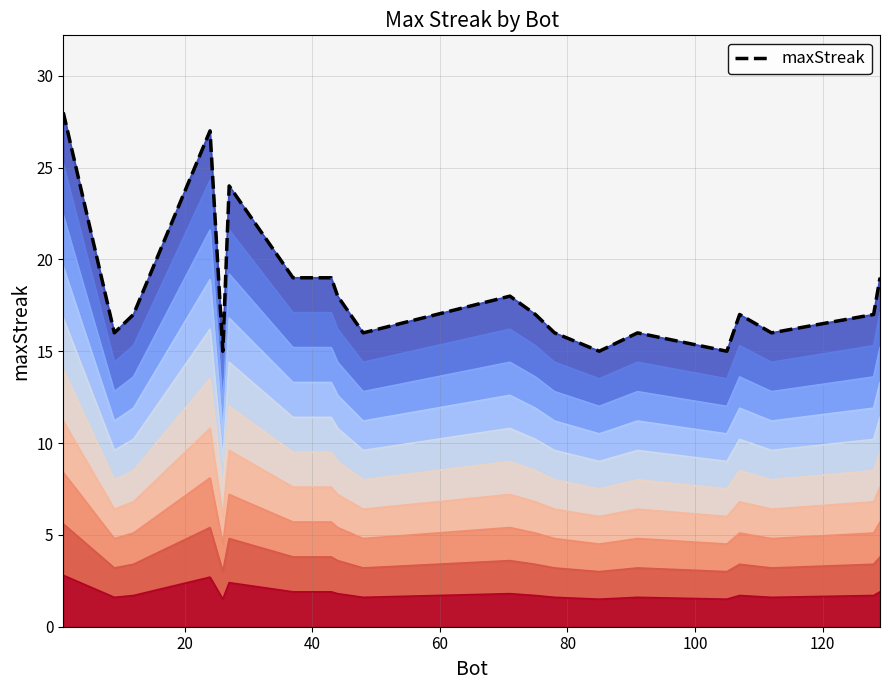

What is the average value?

18